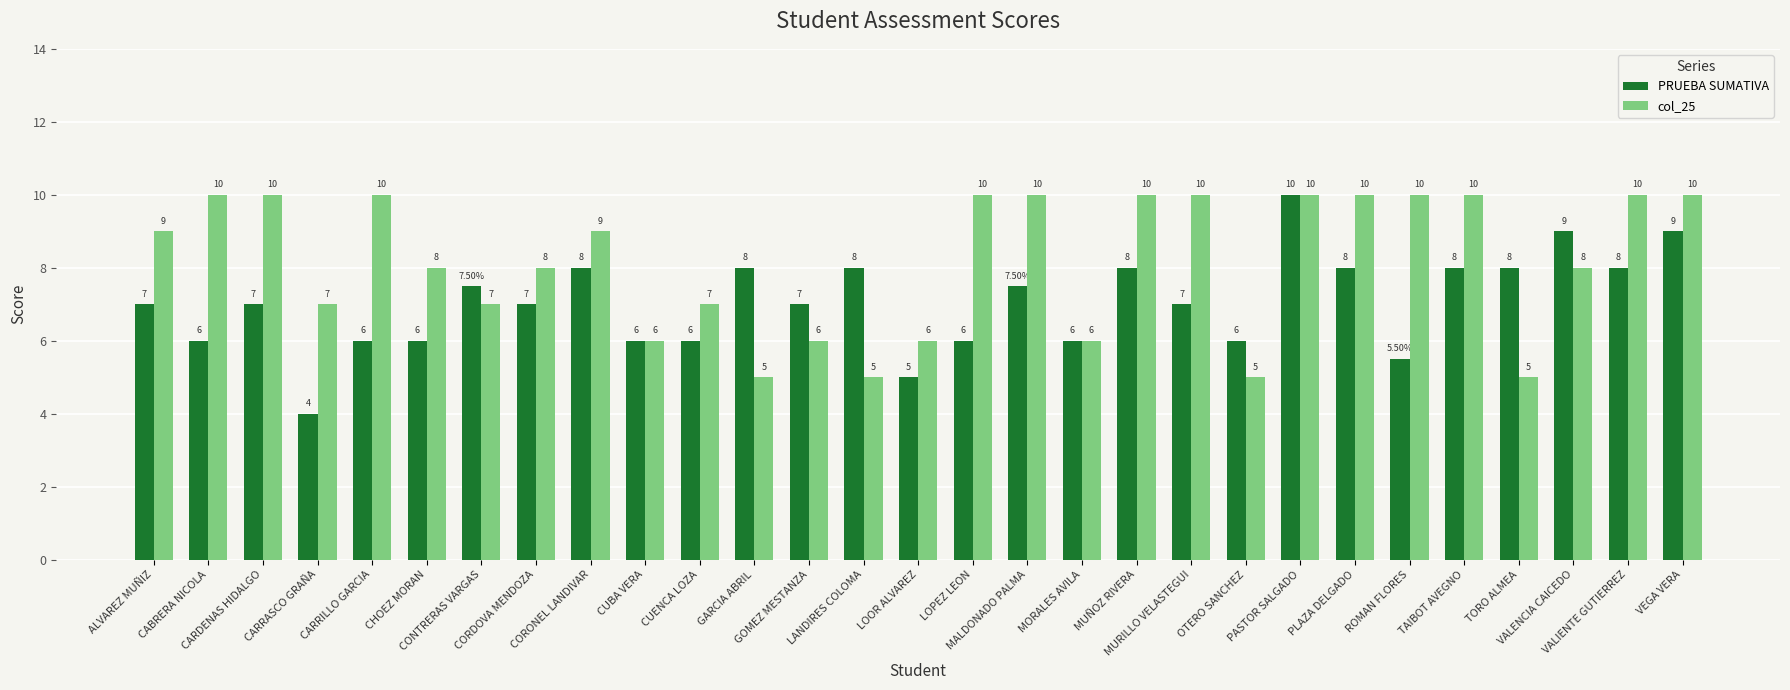

What is the smallest value displayed?

4.0